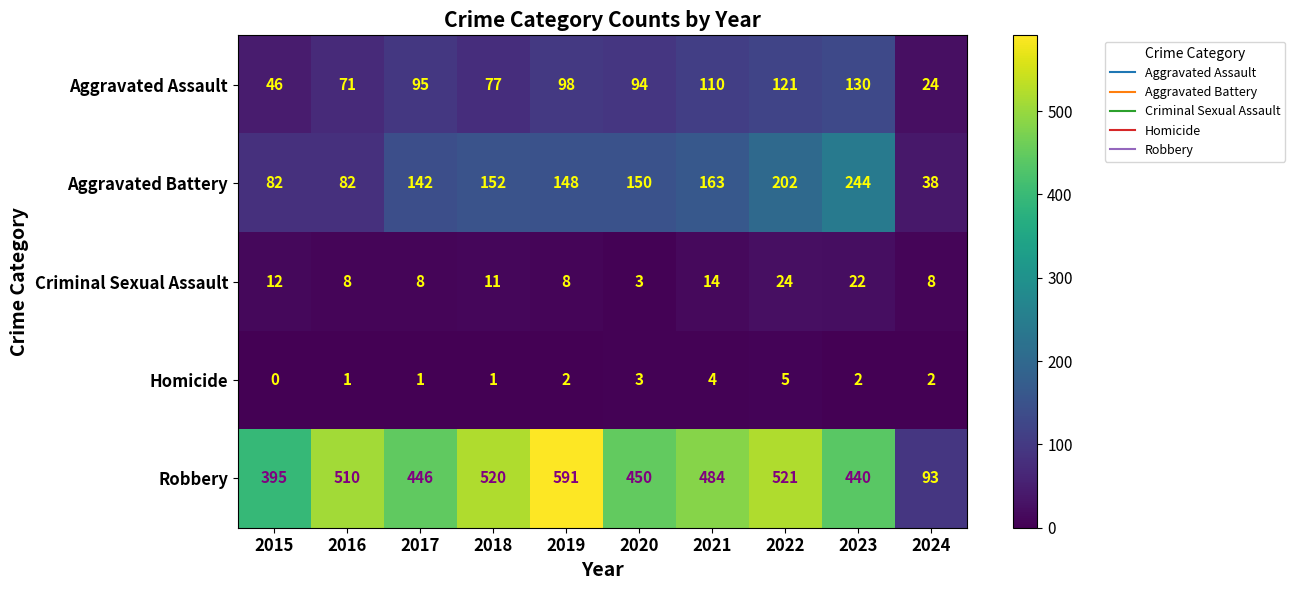

At which category is the sum across all series the highest?

2022